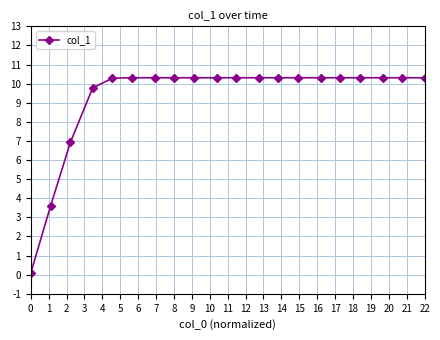

What is the maximum value shown in the chart?

10.3